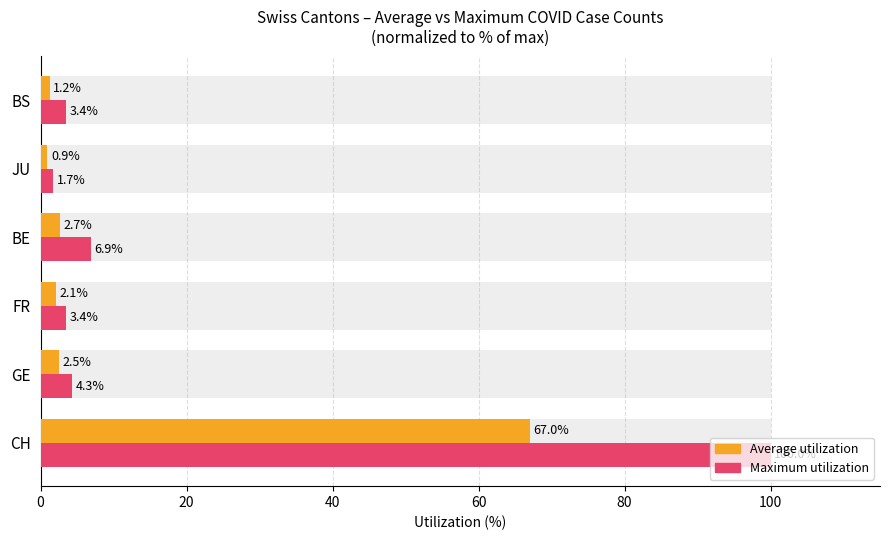

Which series has the largest total across all categories?

Maximum utilization